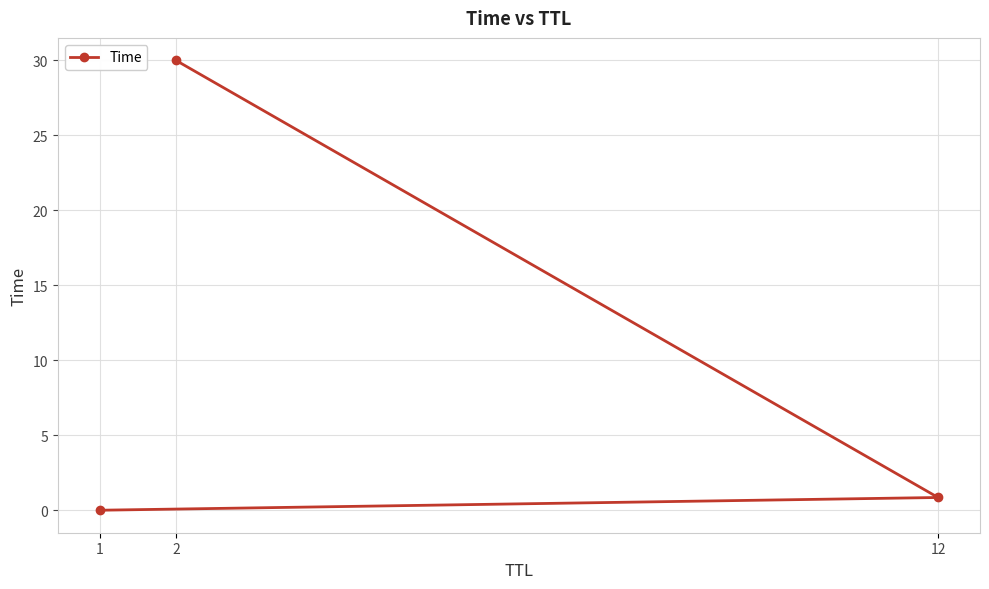

The chart shows a value of 43.1 at 2. True or false?

False